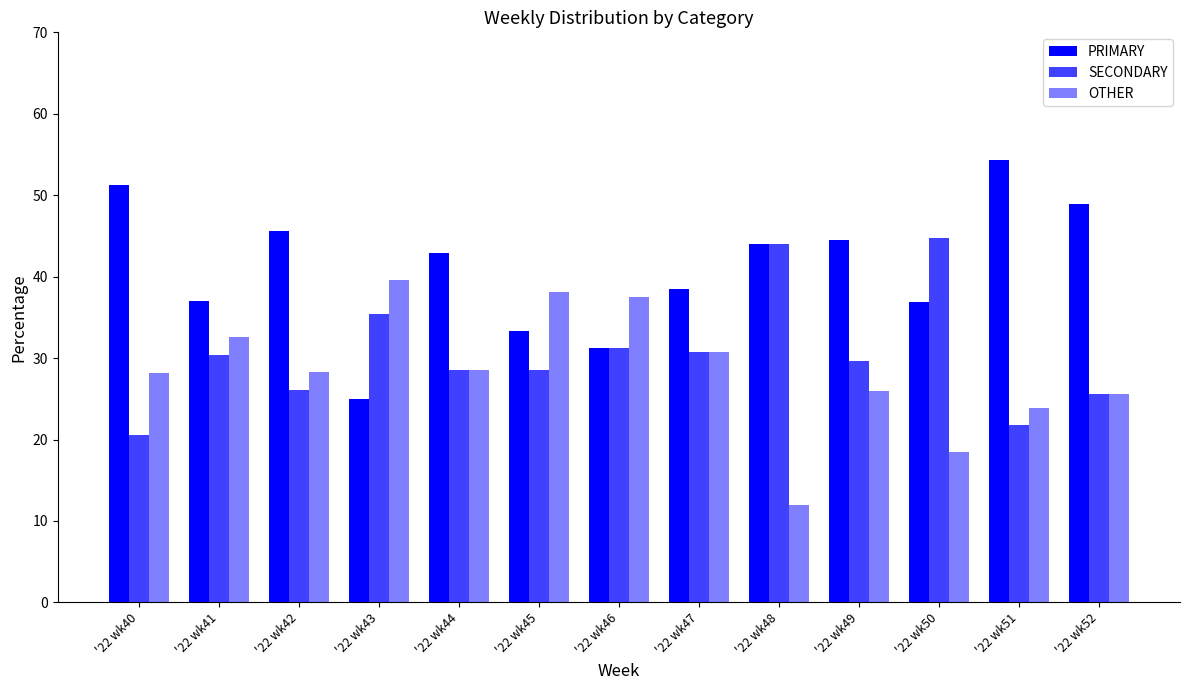

Rank the series by their average value, from highest to lowest.

PRIMARY, SECONDARY, OTHER